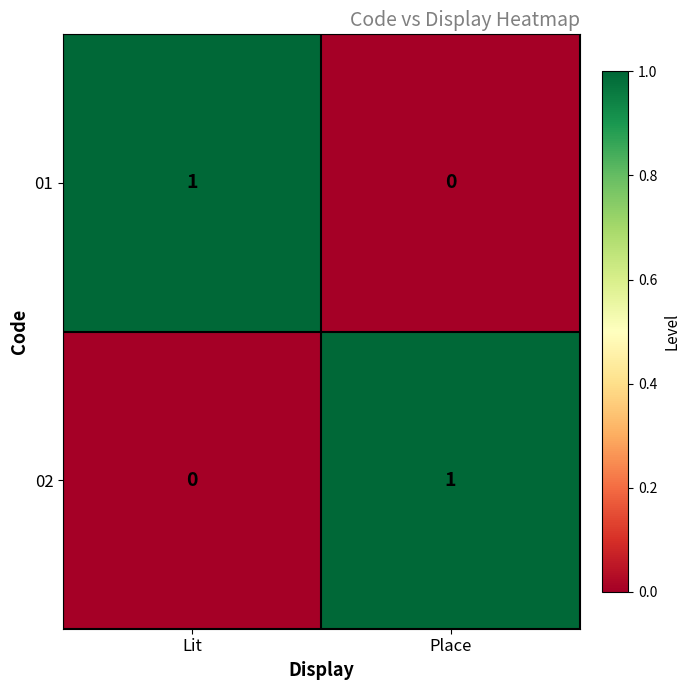

Is the value of 01 at Lit greater than the value of 02 at Lit?

Yes